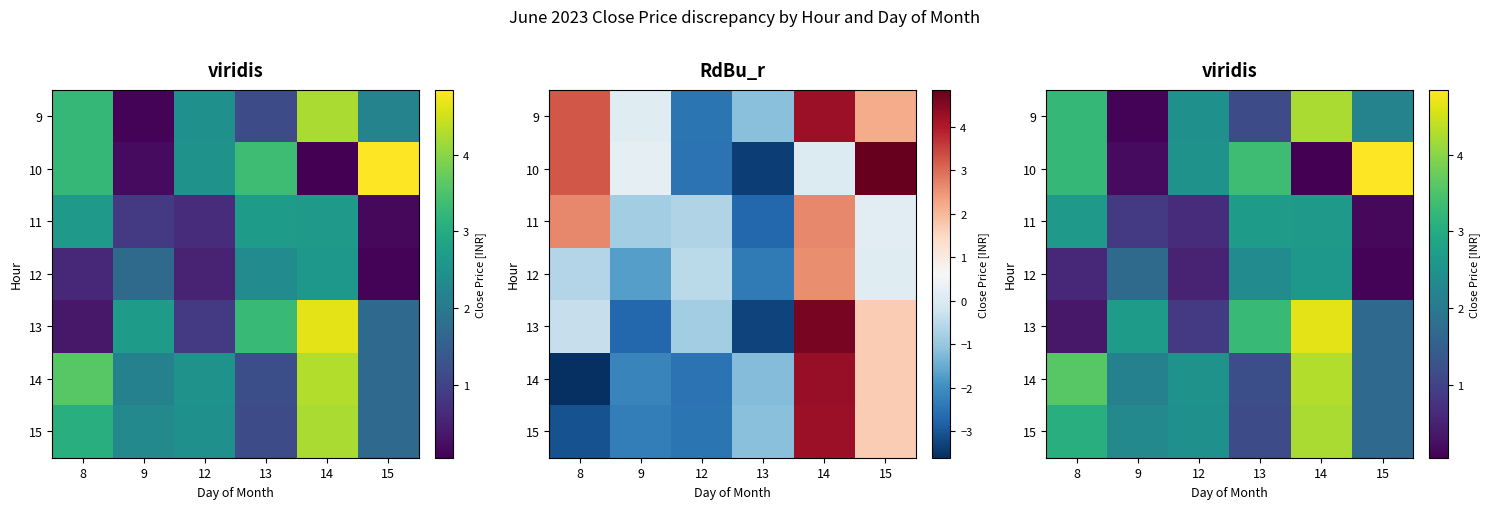

Where is 13 nearest to the value 2?

15